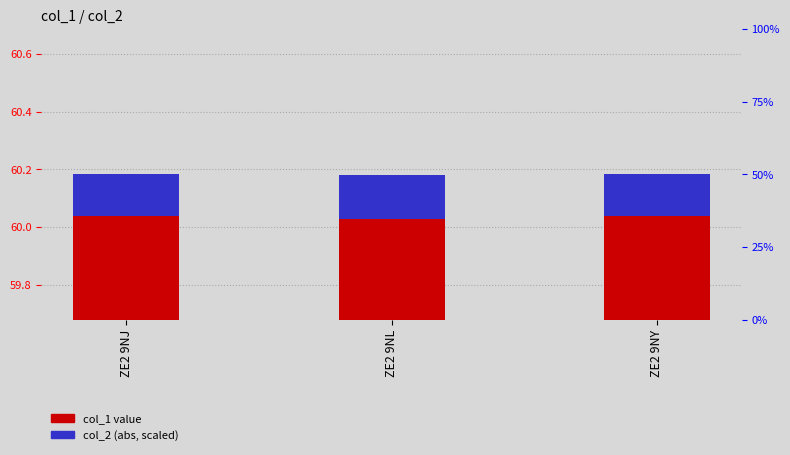

How many categories are shown in the chart?

3